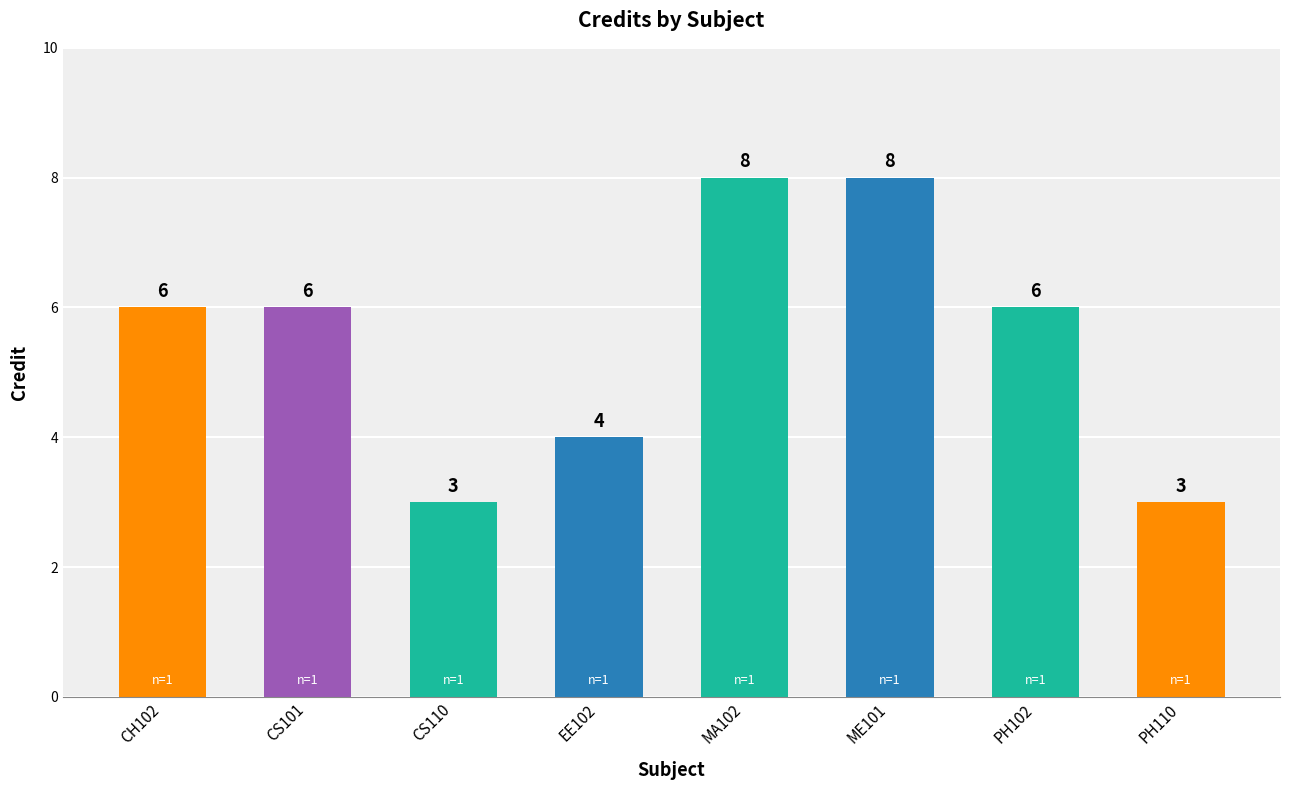

Is it true that the value at PH102 is 2?

False